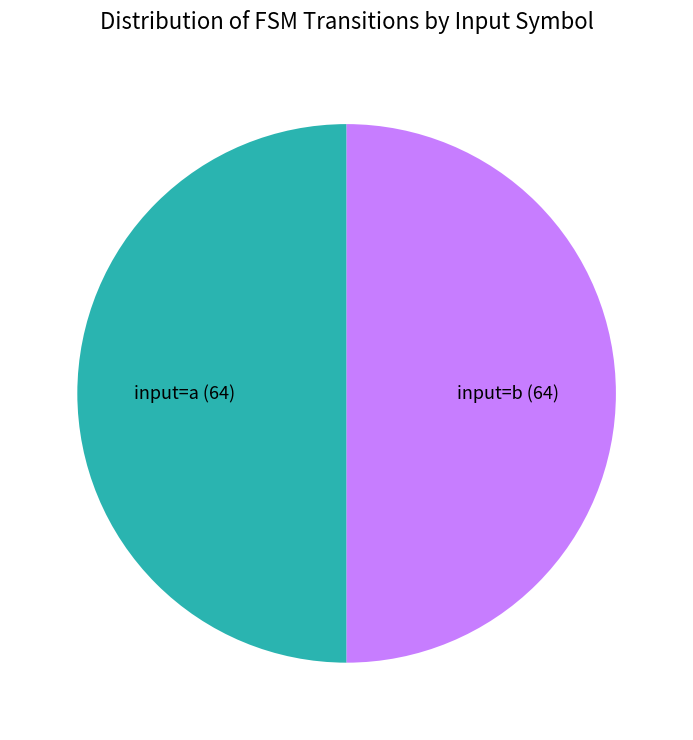

Do input=b (64) and input=a (64) together represent more than half of the pie?

Yes